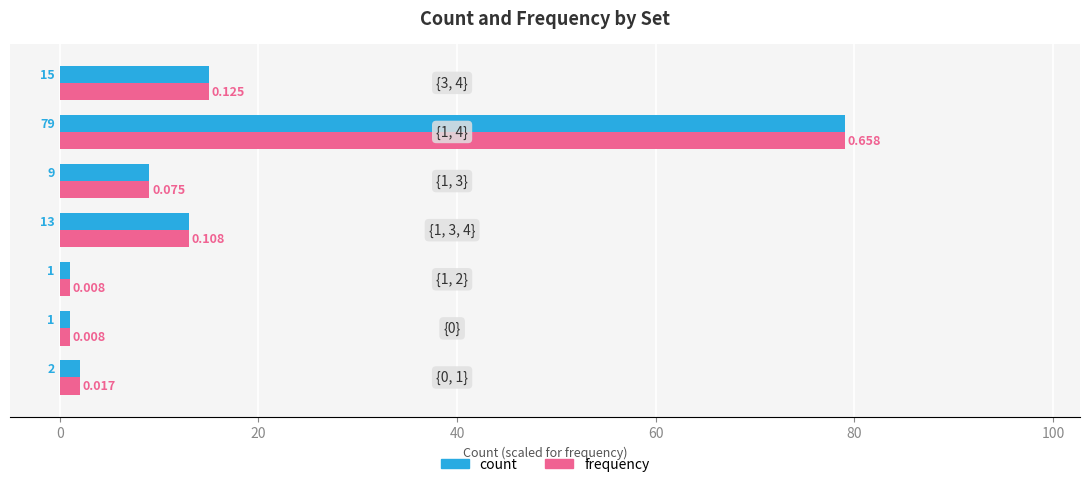

How many values in the count series are below 9?

3